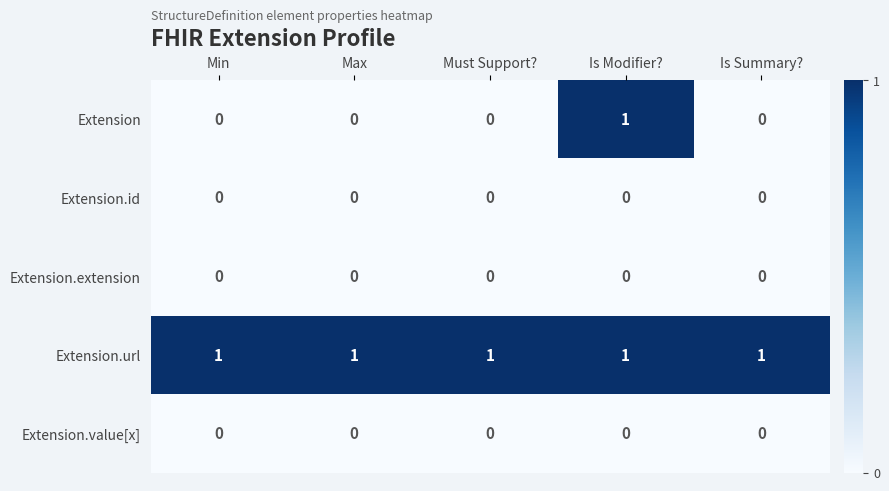

Which series has the widest spread of values?

Extension